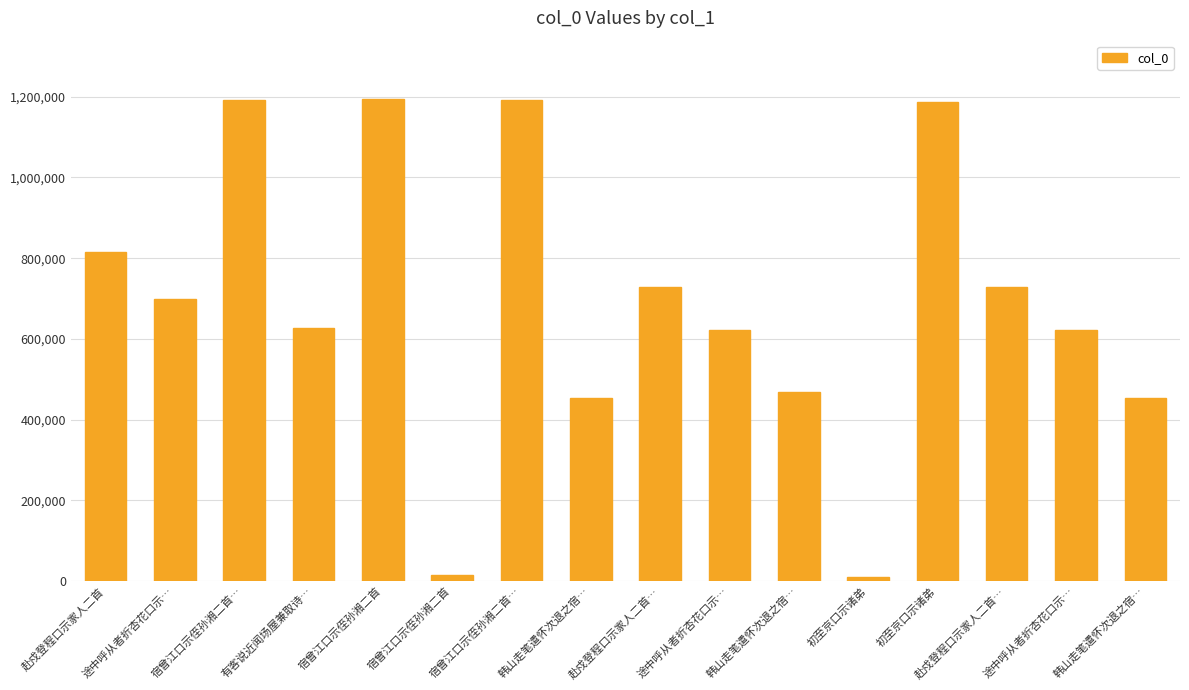

What is the difference between the values at 韩山走笔遣怀次退之宿… and 初至京口示诸弟?

444239